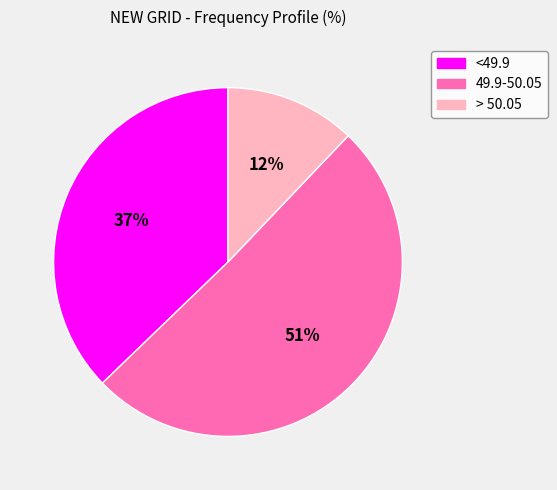

Which category accounts for the majority?

49.9-50.05